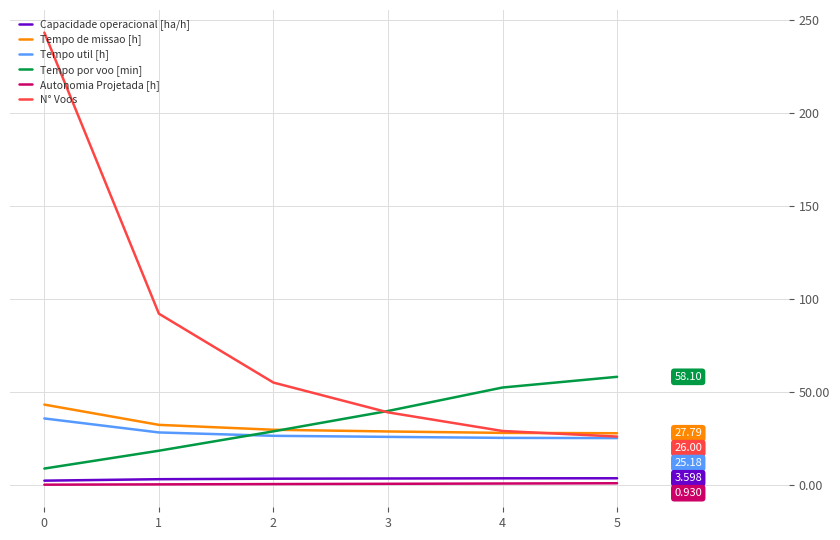

Does the chart display data point markers on the line(s)?

No